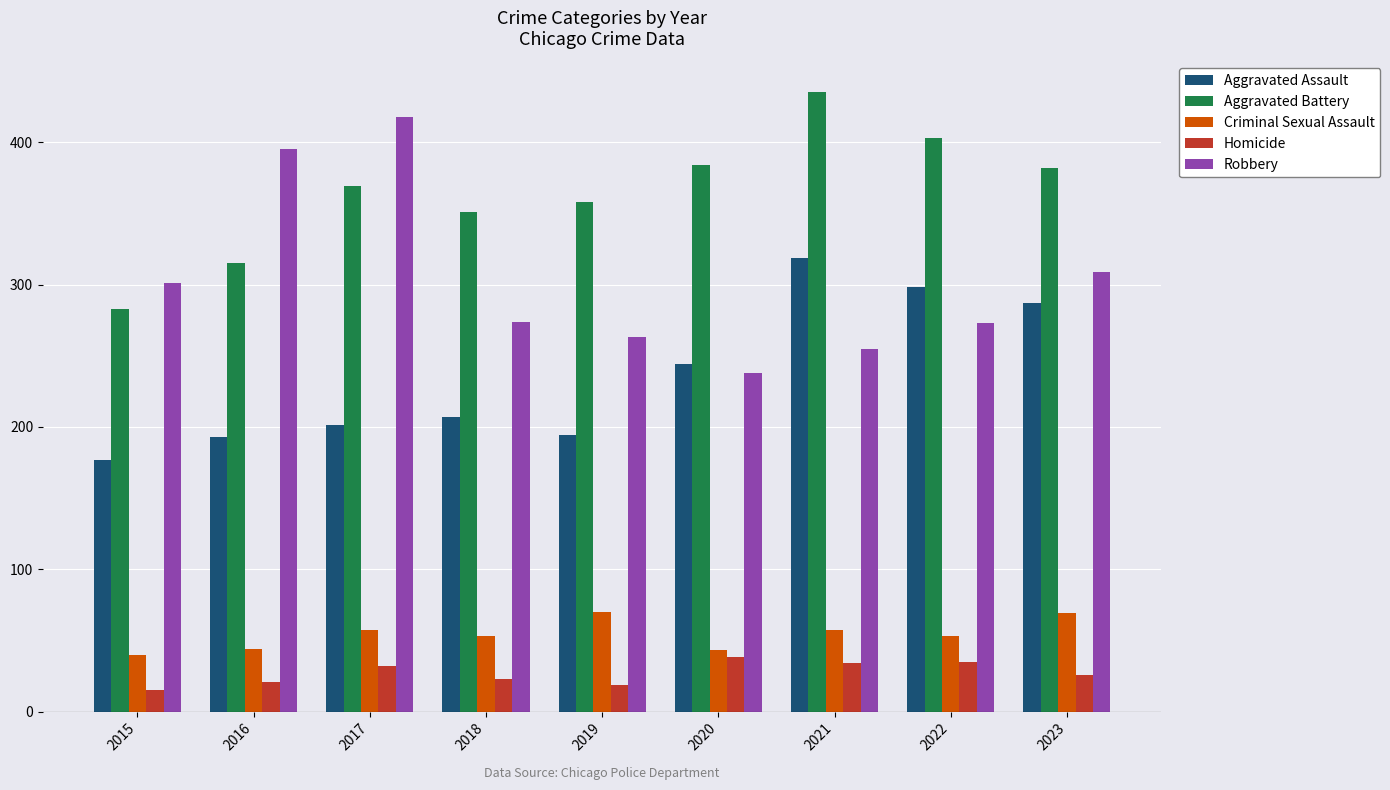

What is the average value of the Criminal Sexual Assault series?

54